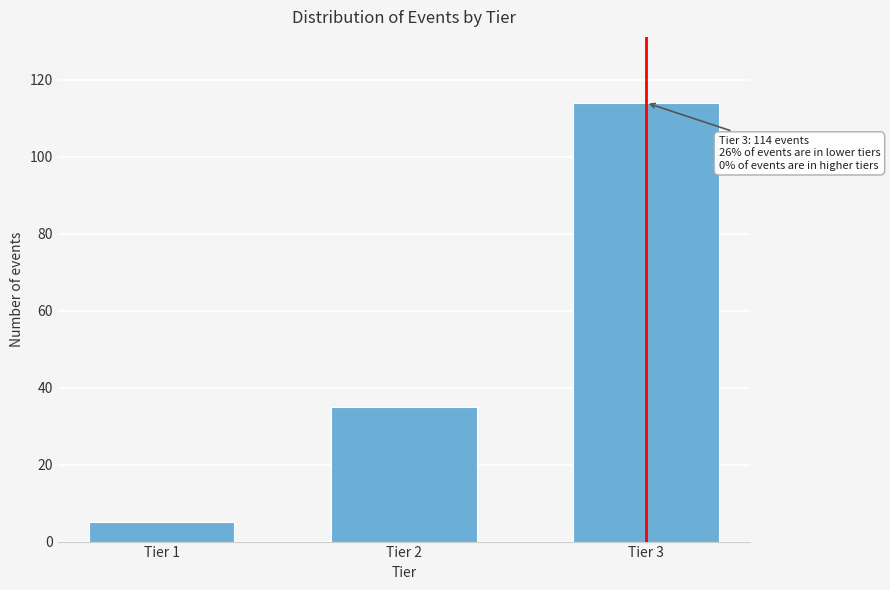

Reading left to right, extract all data points from this chart.

5	35	114